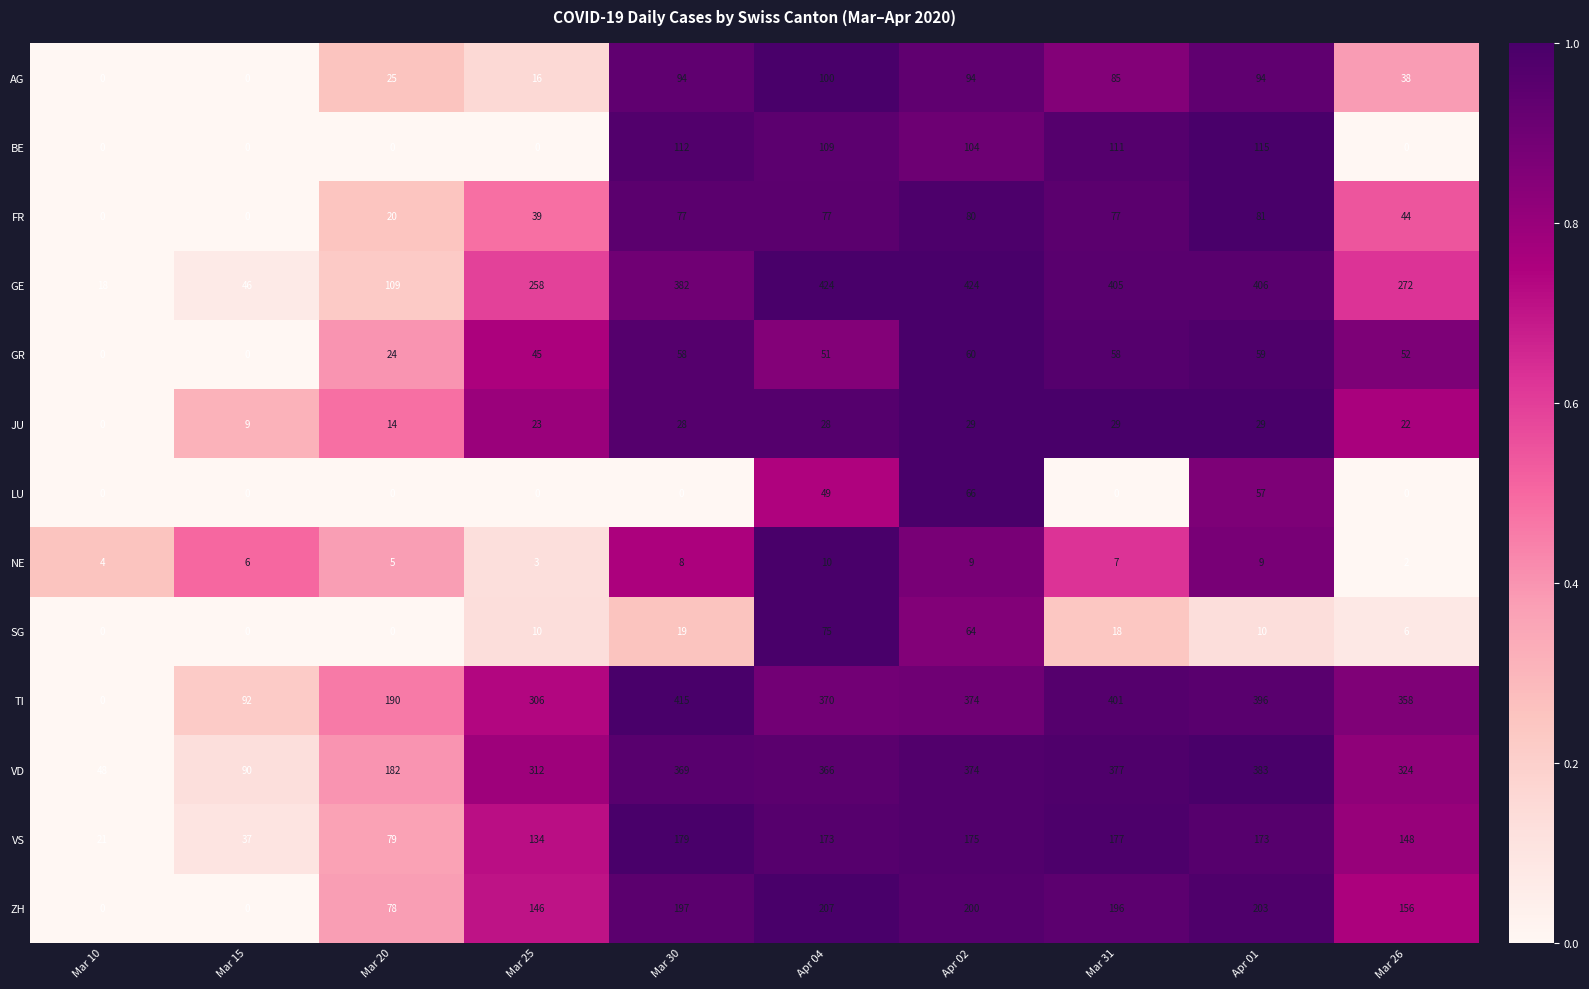

At which label does VS first exceed 173?

Mar 30